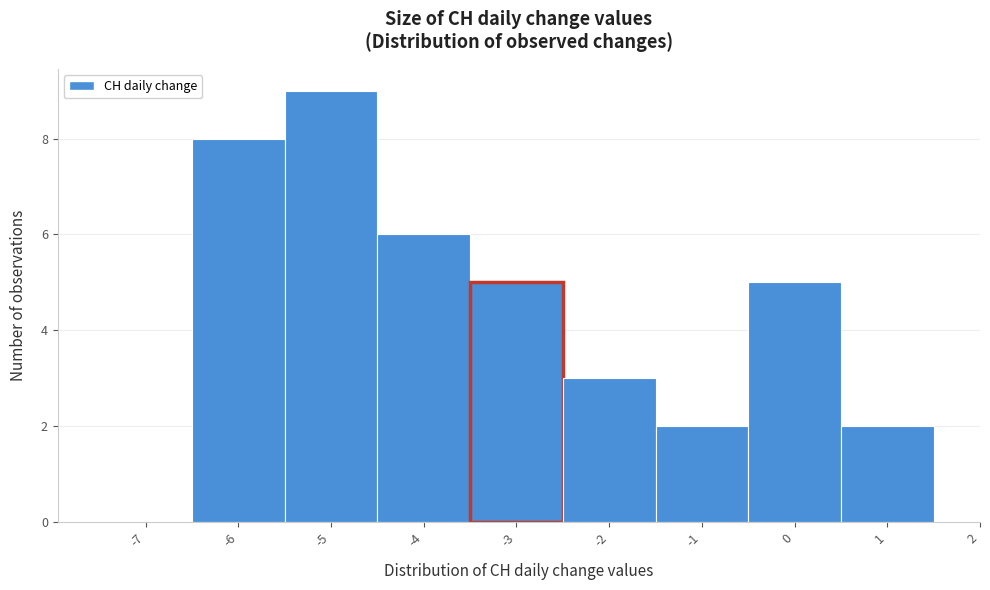

Reading left to right, transcribe this chart: for each bar, give the range it covers on the x-axis and its height. The values are not printed on the chart, so give them approximately, as read against the axis.

-7.5 to -6.5: 0
-6.5 to -5.5: 8
-5.5 to -4.5: 9
-4.5 to -3.5: 6
-3.5 to -2.5: 5
-2.5 to -1.5: 3
-1.5 to -0.5: 2
-0.5 to 0.5: 5
0.5 to 1.5: 2